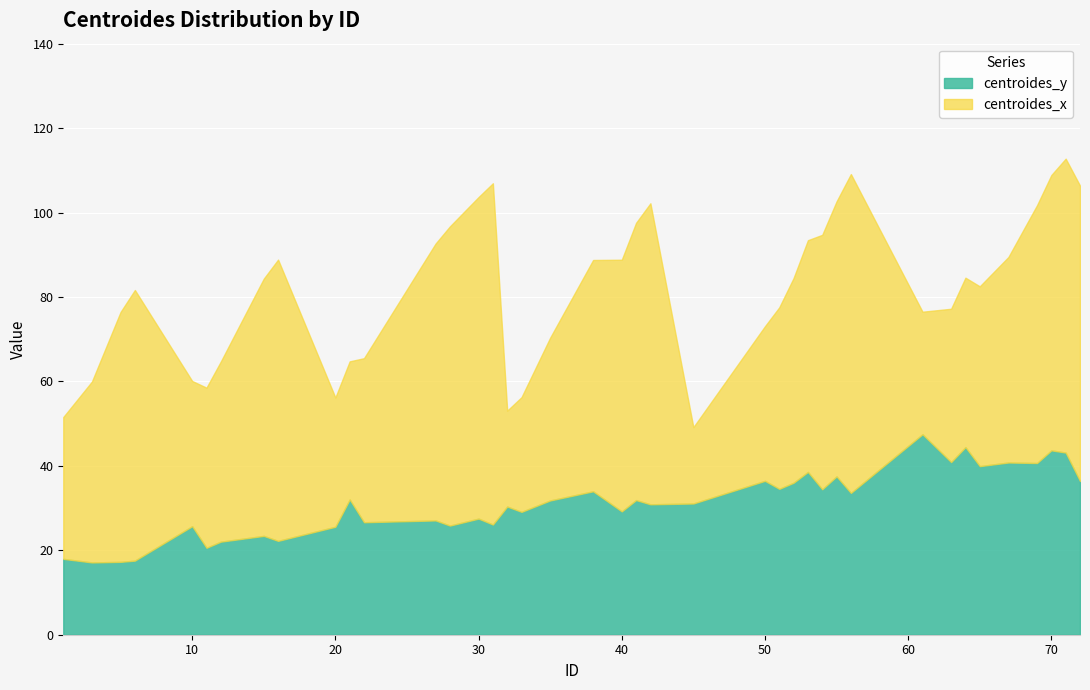

Rank the series by their average value, from lowest to highest.

centroides_y, centroides_x